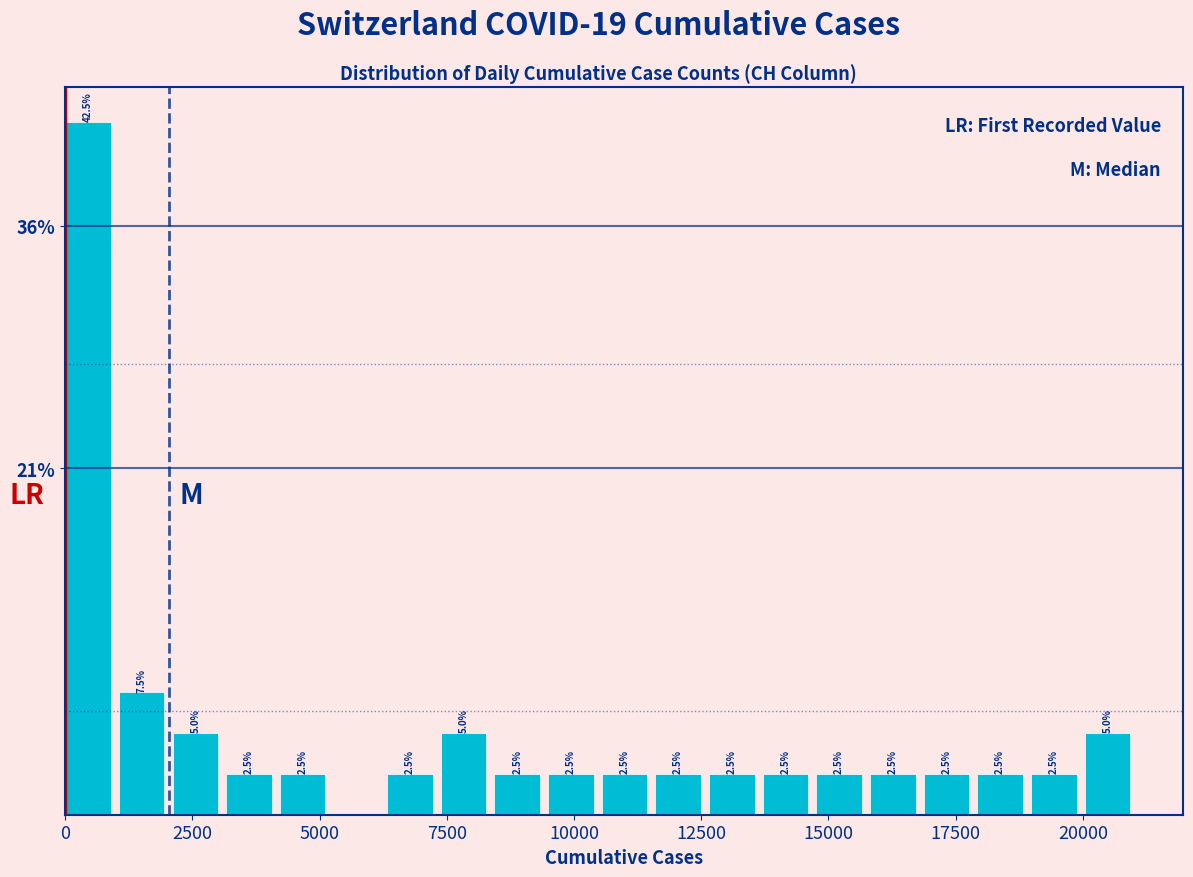

Around what value on the x-axis is the tallest bar? Give the approximate position of its centre, as read against the axis.

500